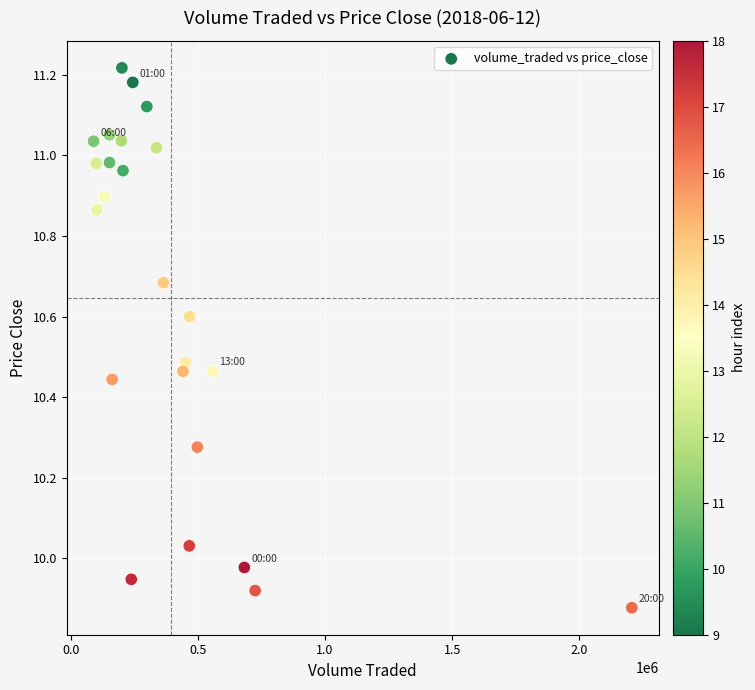

What is the range of Y values (max minus min)?

1.3